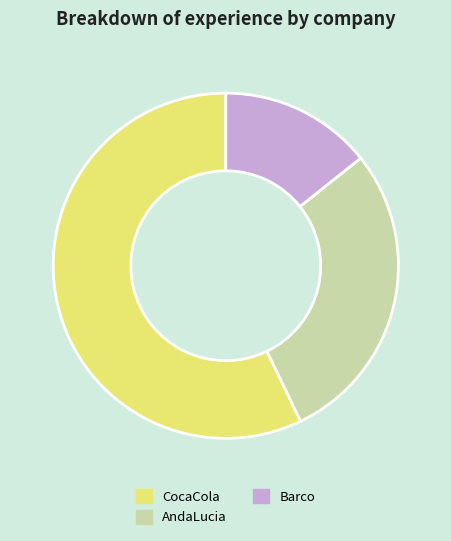

Which category has the biggest portion of the pie?

CocaCola